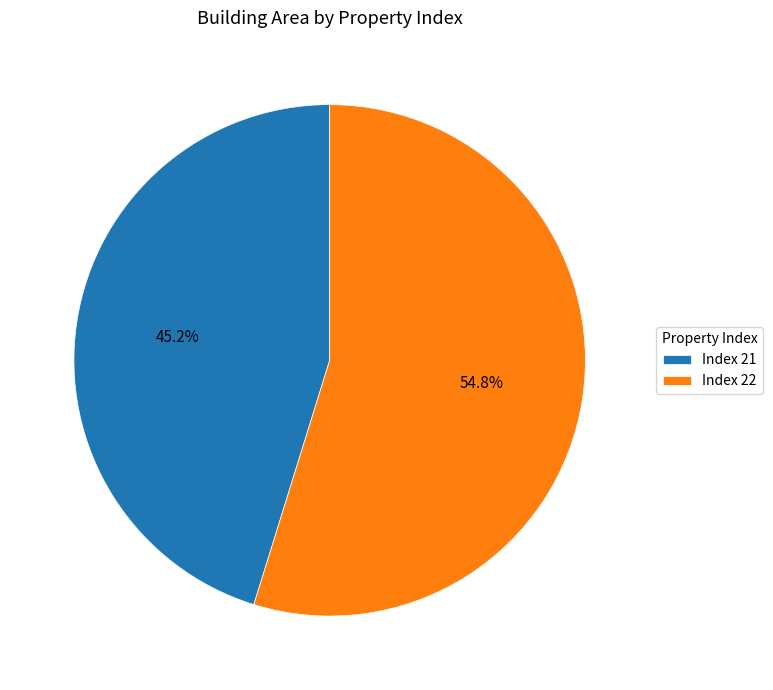

Approximately how many times larger is the value at Index 22 compared to Index 21?

1.2